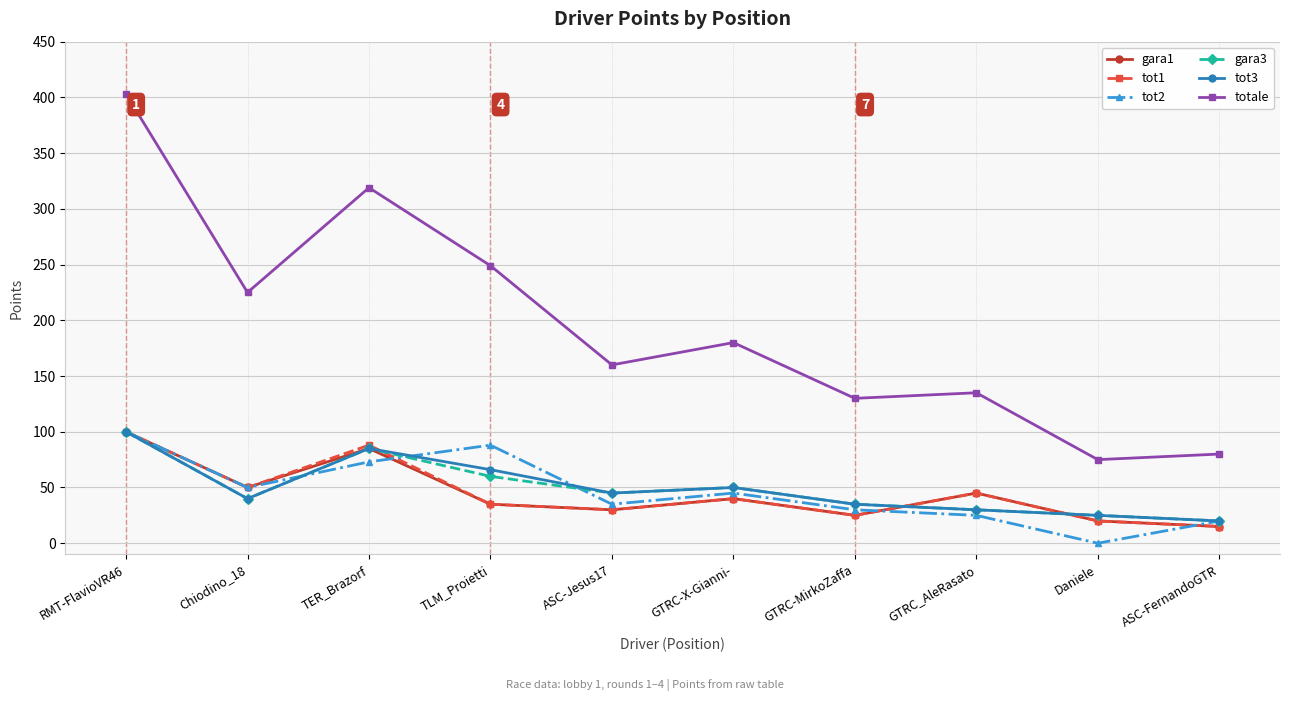

Reading left to right, extract all data points from this chart.

gara1: 100	50	85	35	30	40	25	45	20	15
tot1: 100	50	88	35	30	40	25	45	20	15
tot2: 100	50	73	88	35	45	30	25	0	20
gara3: 100	40	85	60	45	50	35	30	25	20
tot3: 100	40	85	66	45	50	35	30	25	20
totale: 403	225	319	249	160	180	130	135	75	80